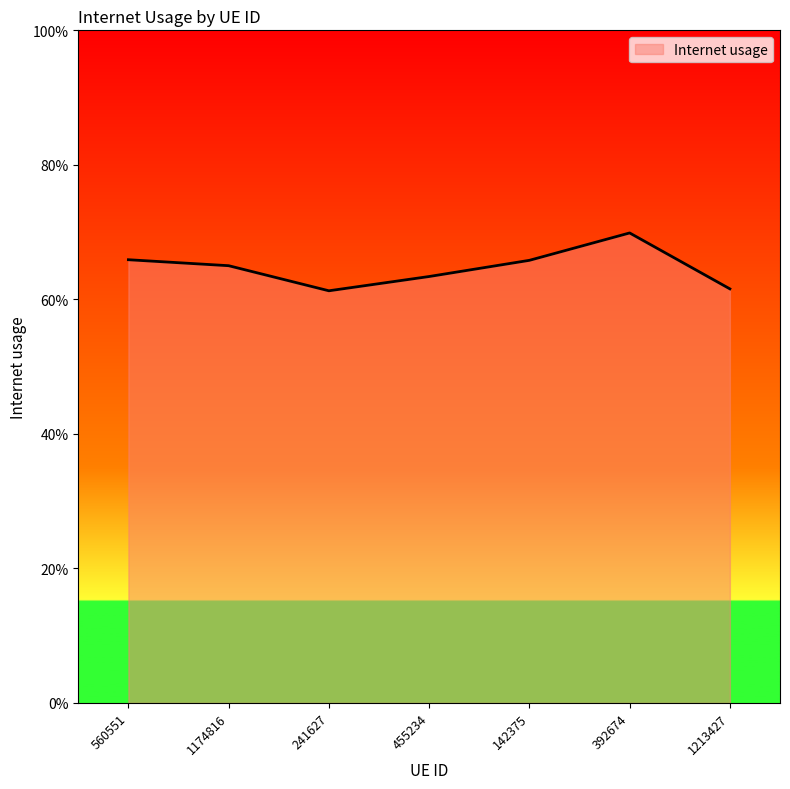

Rank the categories by value from highest to lowest.

392674, 560551, 142375, 1174816, 455234, 1213427, 241627